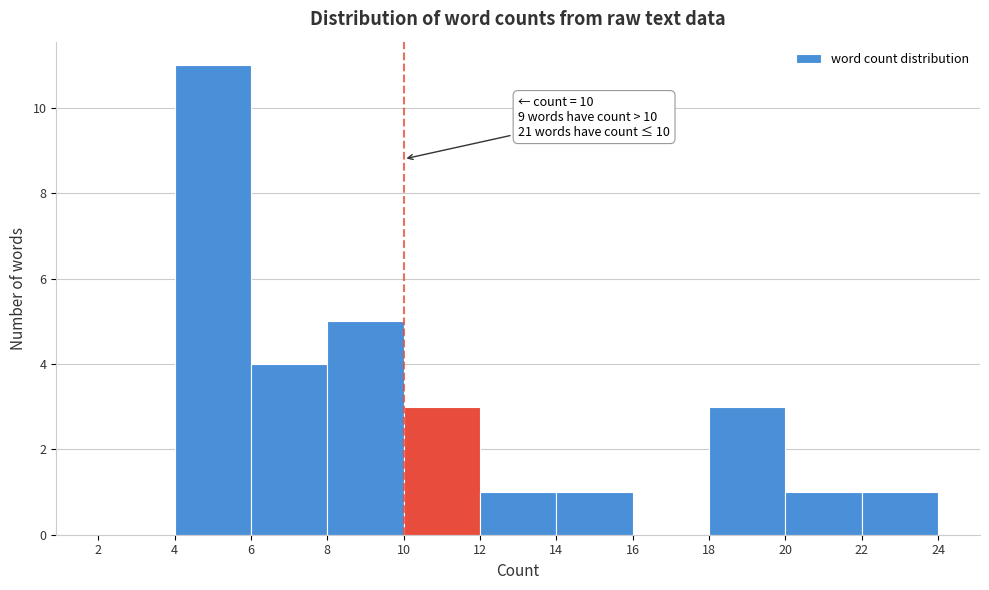

Over which range of the x-axis is the bar tallest?

4 to 6